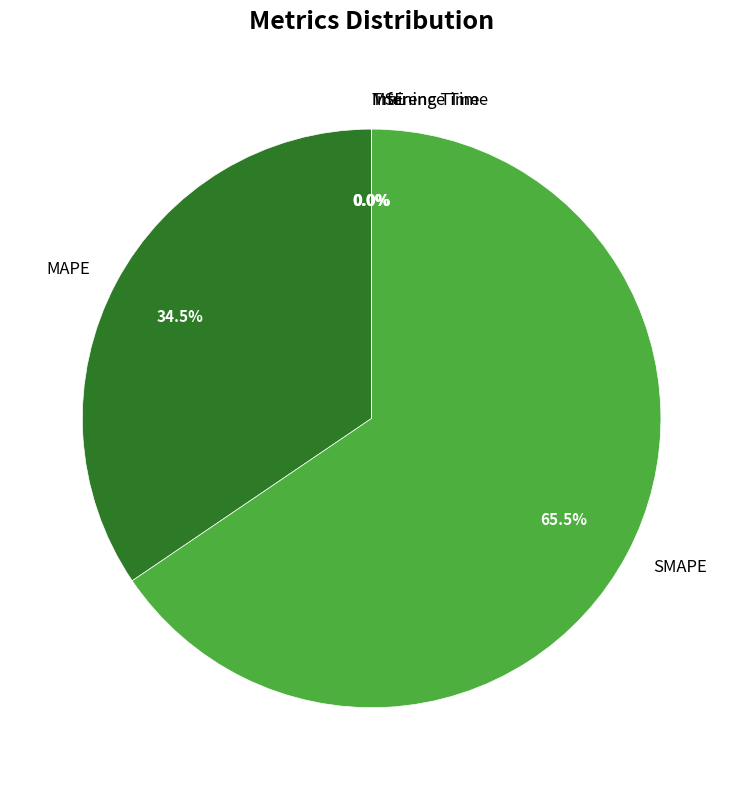

Is there a majority slice in this chart?

Yes